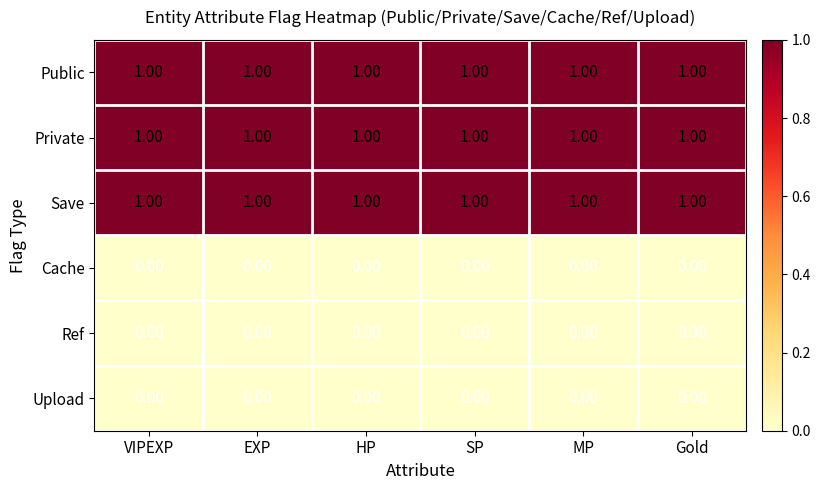

What is the sum of all Public values?

6